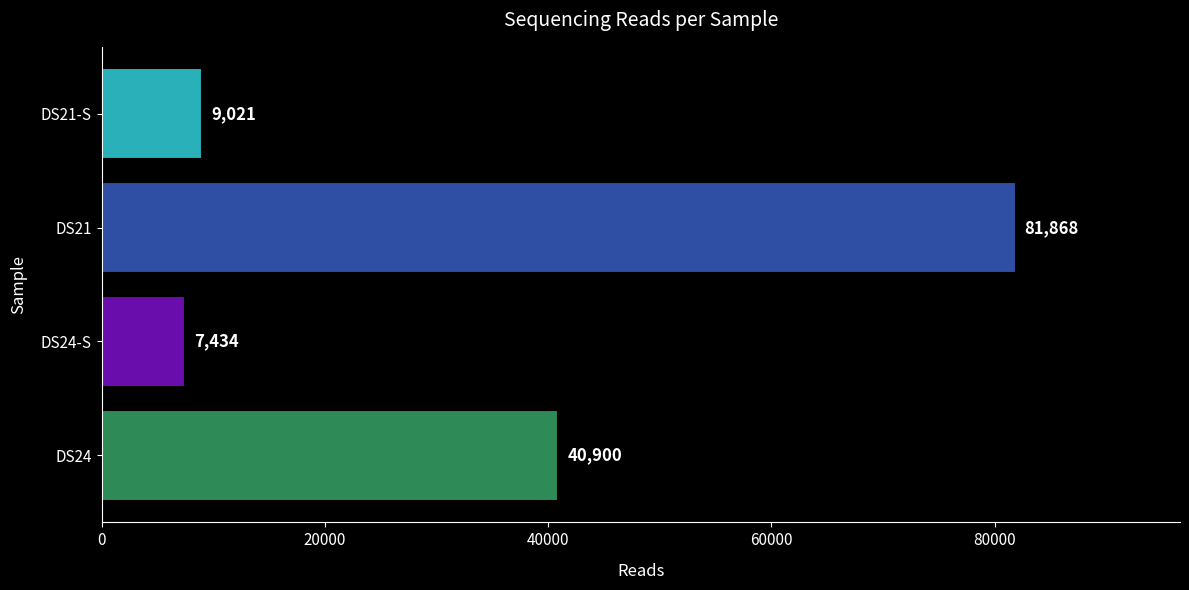

Reading bottom to top, extract all data points from this chart.

DS24=40900	DS24-S=7434	DS21=81868	DS21-S=9021